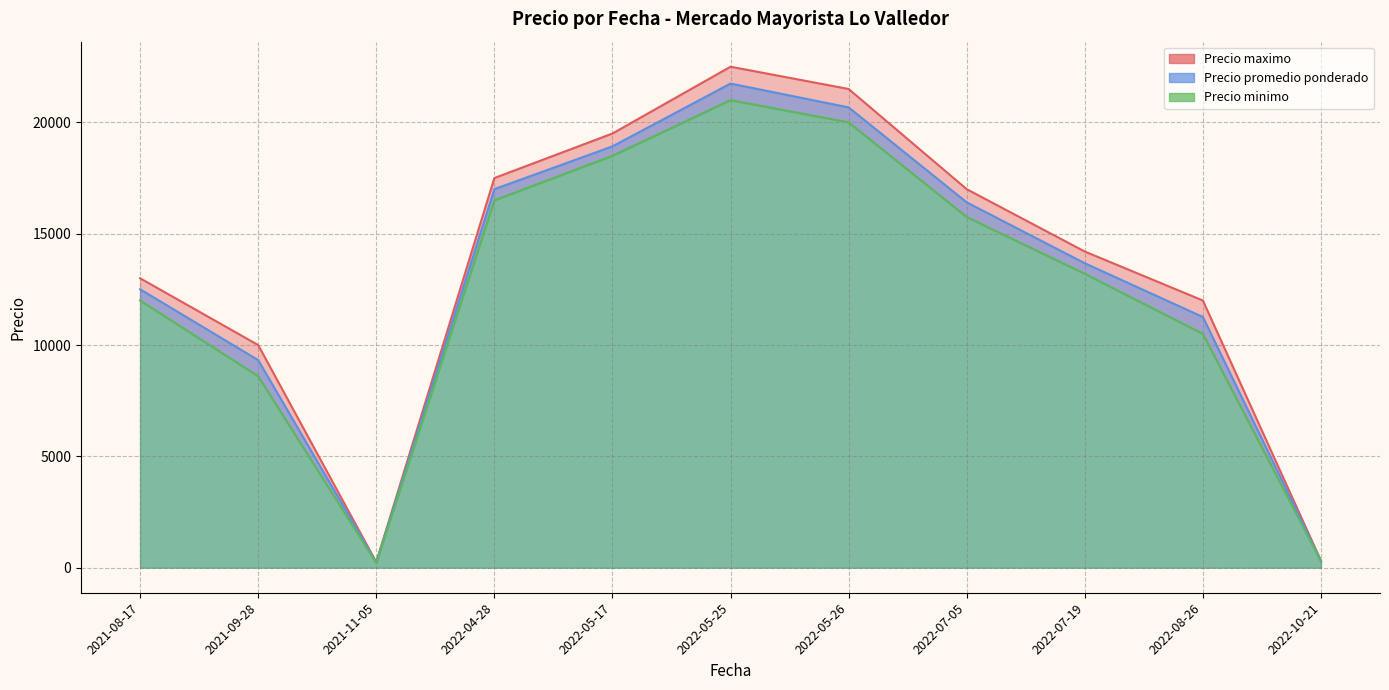

What is the difference between the second highest and second lowest values in the Precio promedio ponderado series?

20667